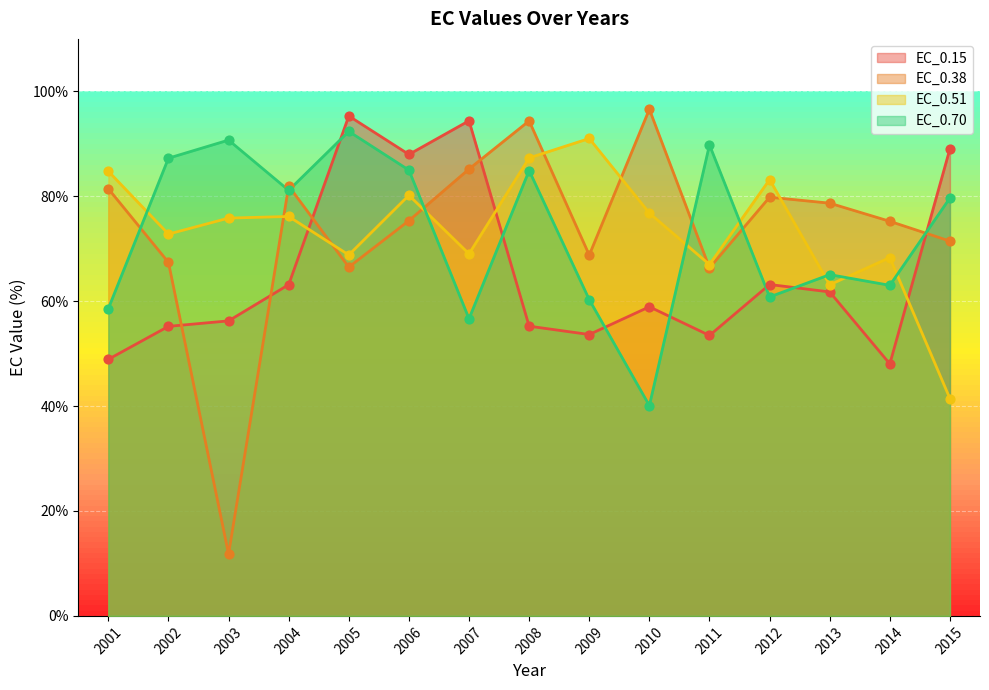

Which series has the largest Y range (max minus min)?

EC_0.38